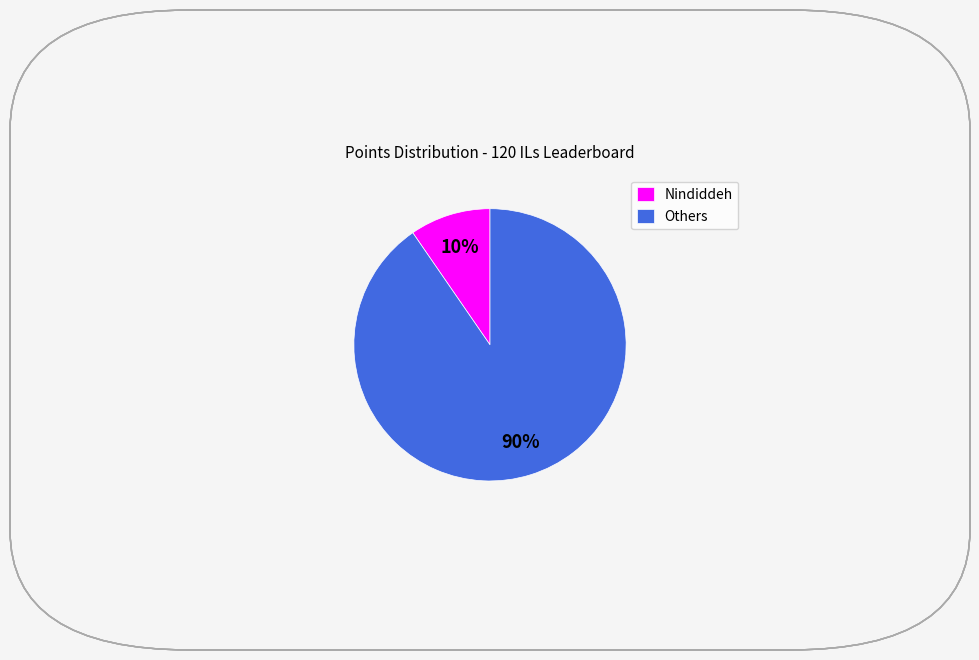

To the nearest percent, what is the average slice percentage?

50%